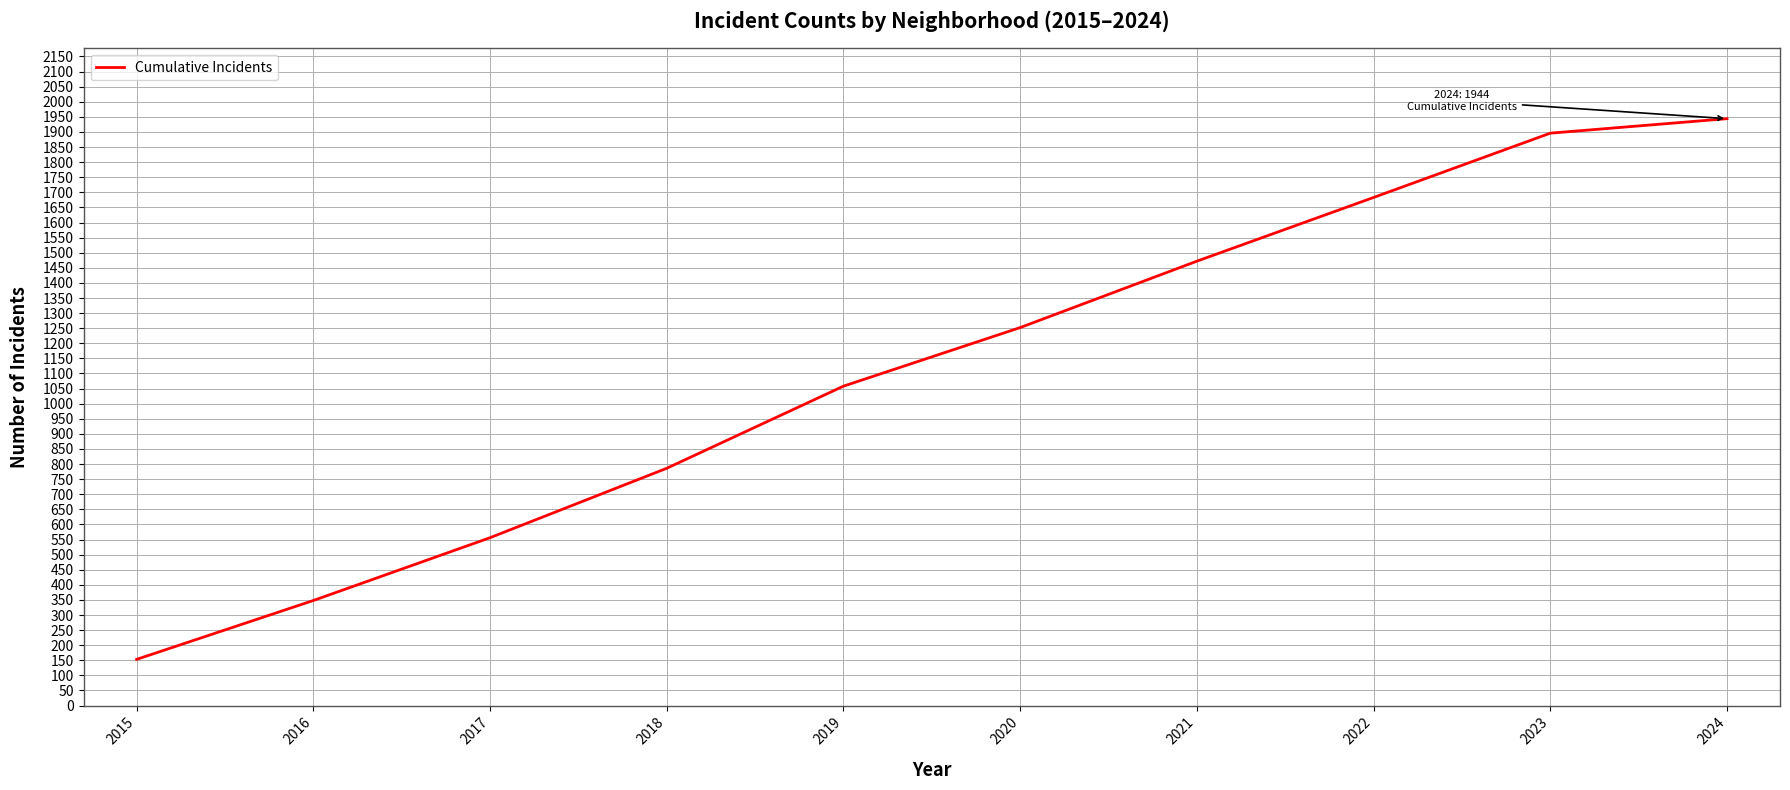

True or false: the data shows 1472 at 2021.

True